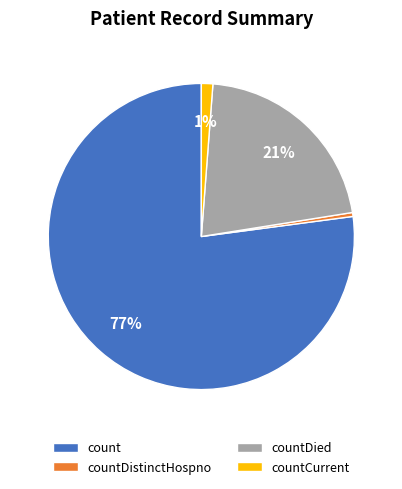

What is the majority slice?

count